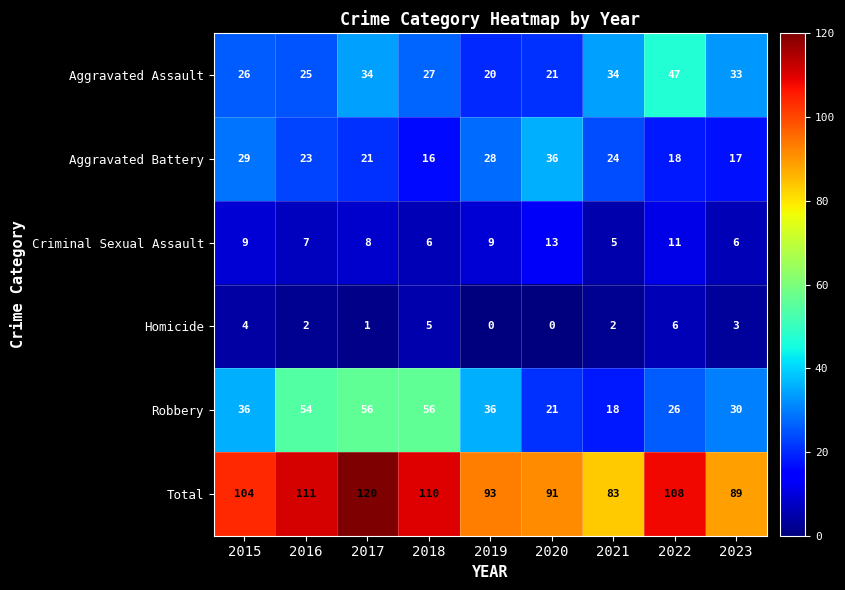

How many series are shown in this chart?

6